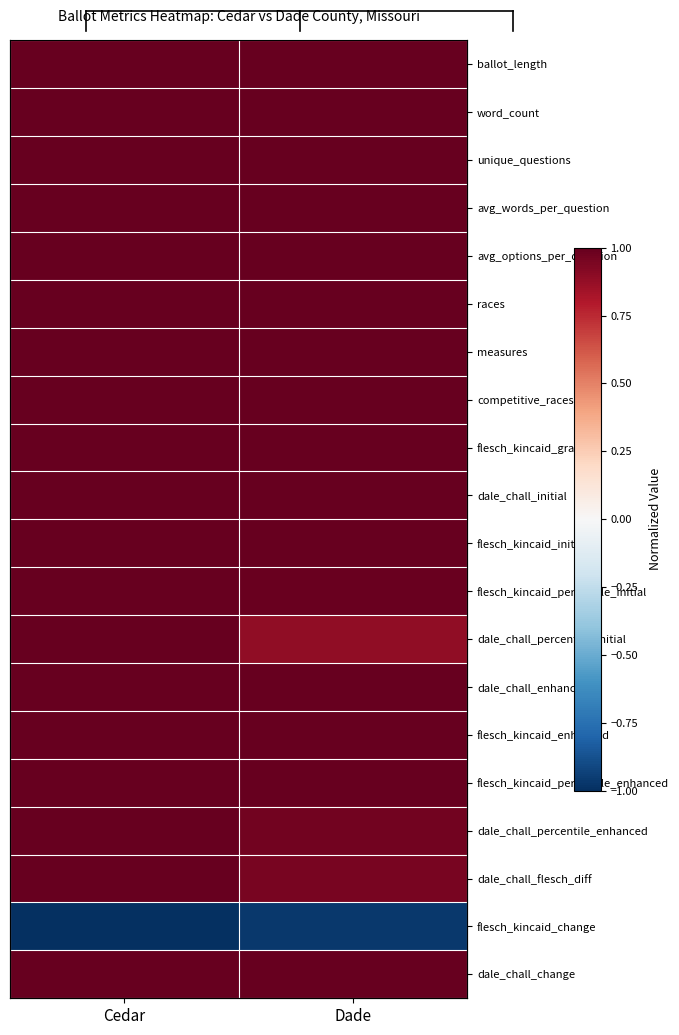

Is the value of flesch_kincaid_initial at Cedar greater than the value of avg_options_per_question at Dade?

No